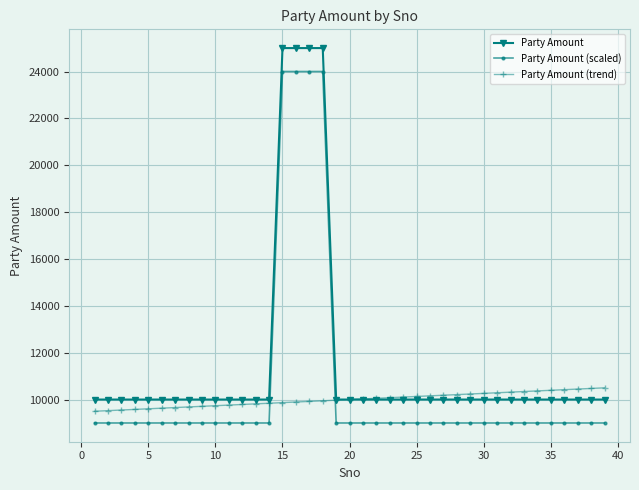

Which series has the largest total across all categories?

Party Amount